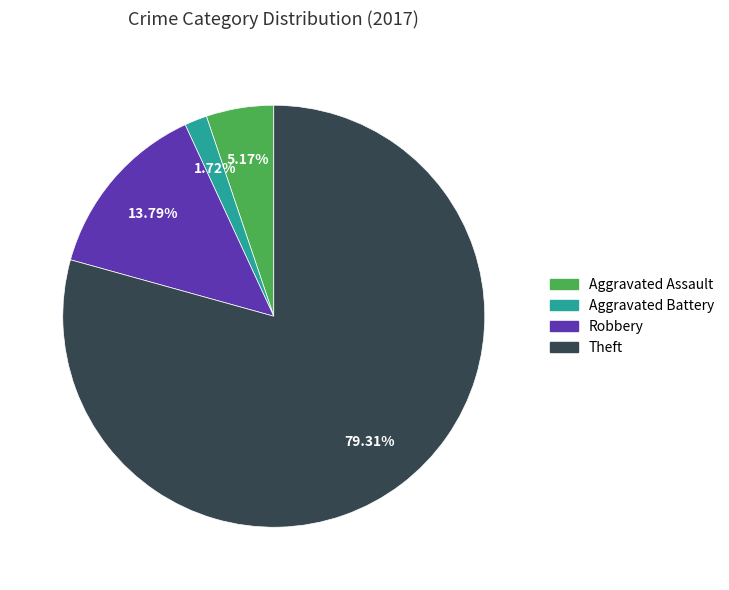

Is there any slice that represents more than half of the pie?

Yes